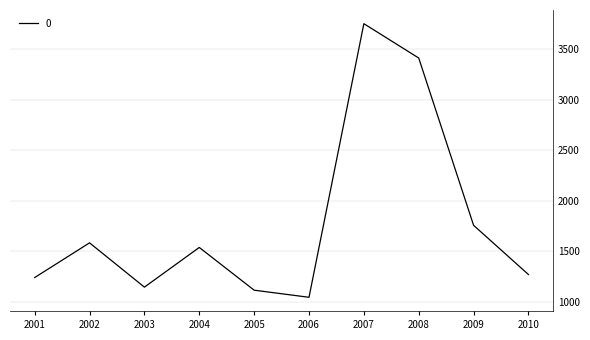

The chart shows a value of 961.8 at 2008. True or false?

False